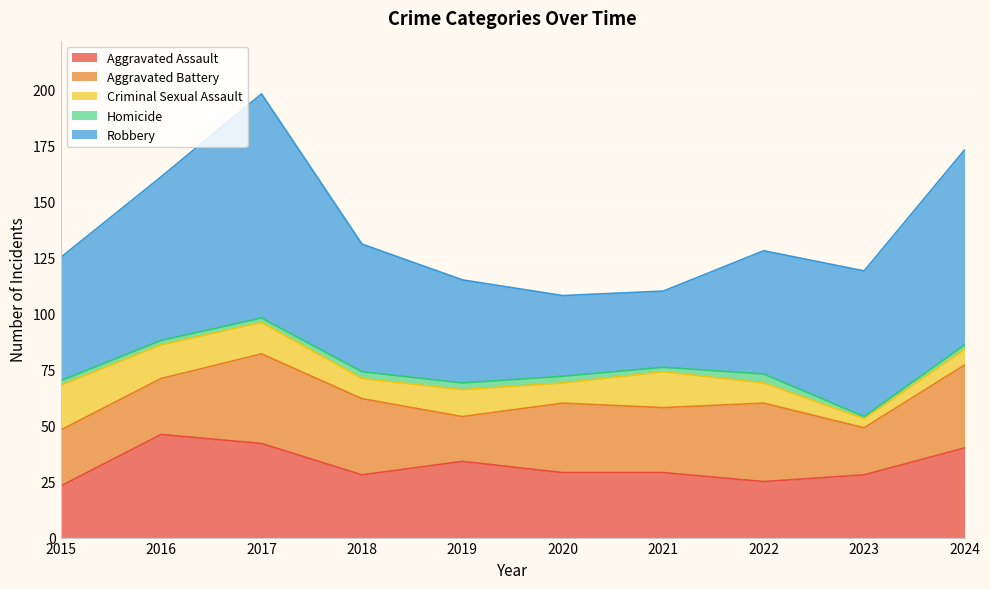

What is the value of the Homicide point at the 8th from the left?

4